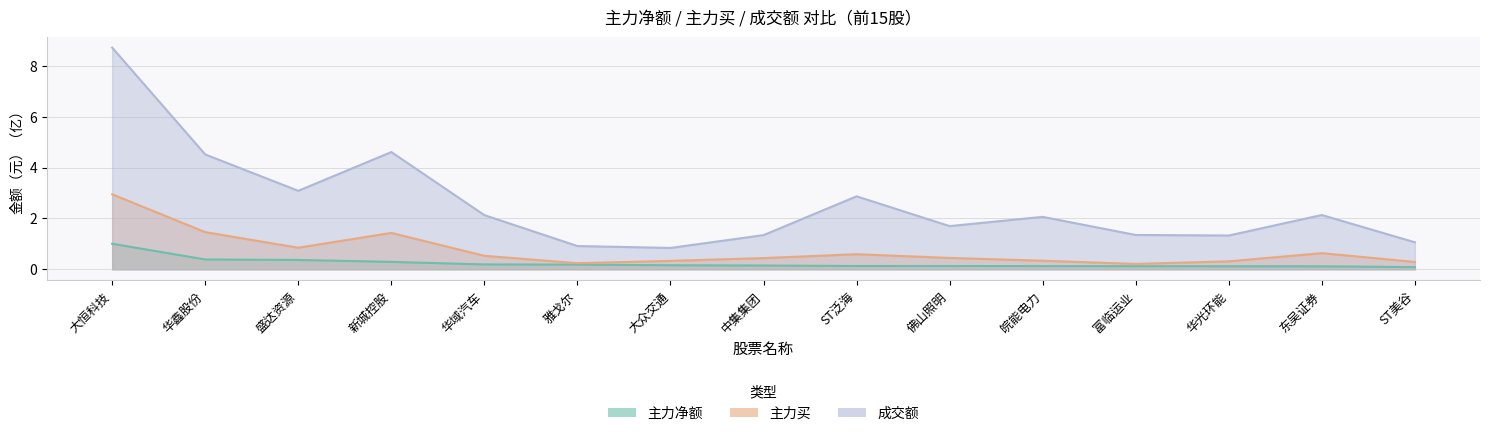

At which label is 主力净额 closest to 0?

ST美谷